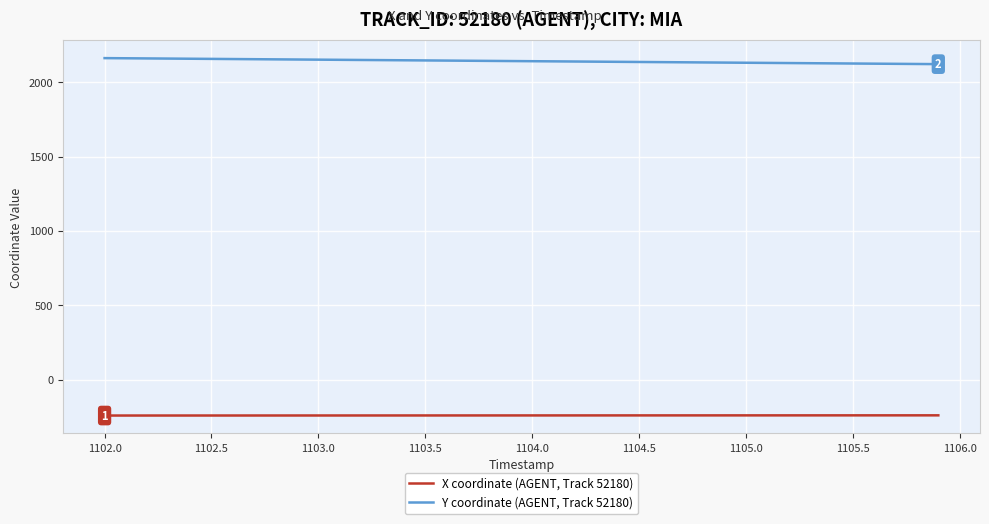

True or false: Y coordinate (AGENT, Track 52180) and X coordinate (AGENT, Track 52180) intersect in this chart.

False